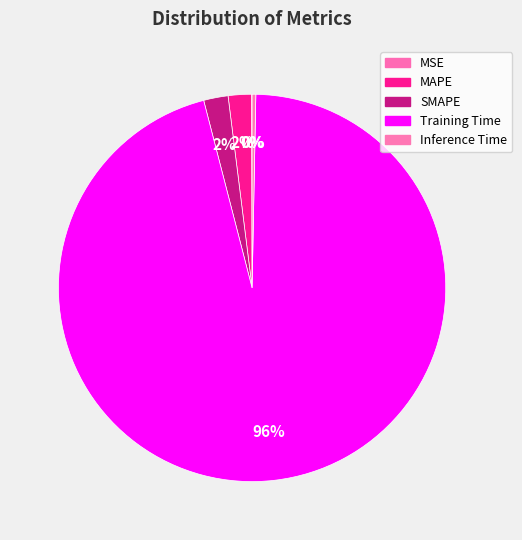

Which category has the biggest portion of the pie?

Training Time